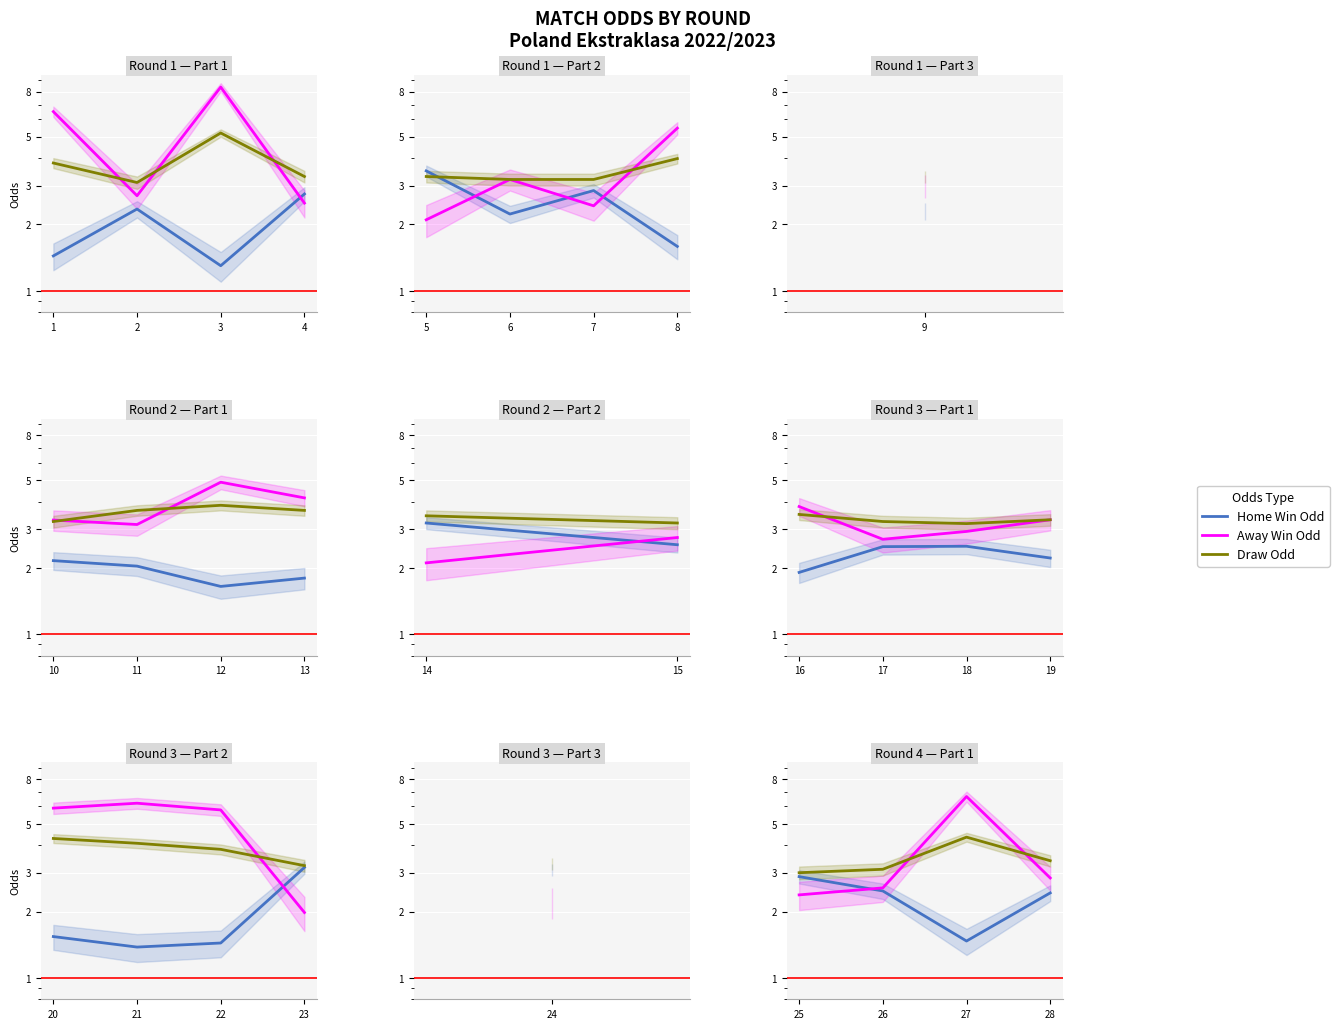

What are all the series names shown in the legend?

Home Win Odd, Away Win Odd, Draw Odd